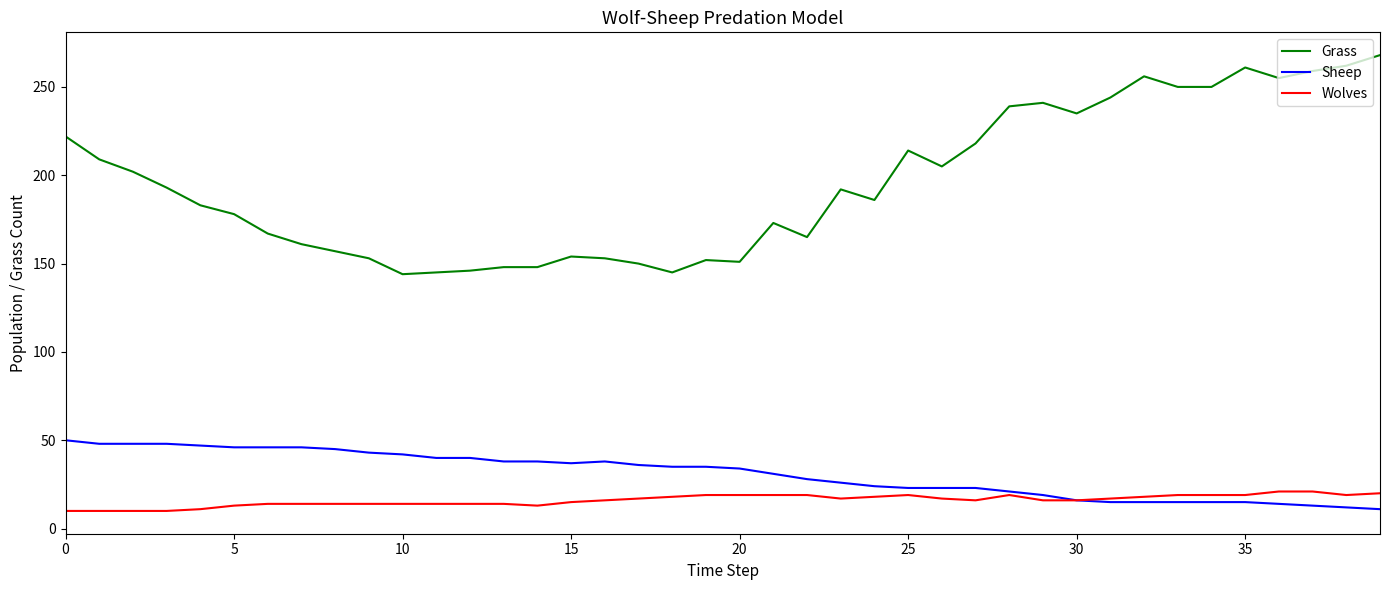

What is the smallest value displayed?

10